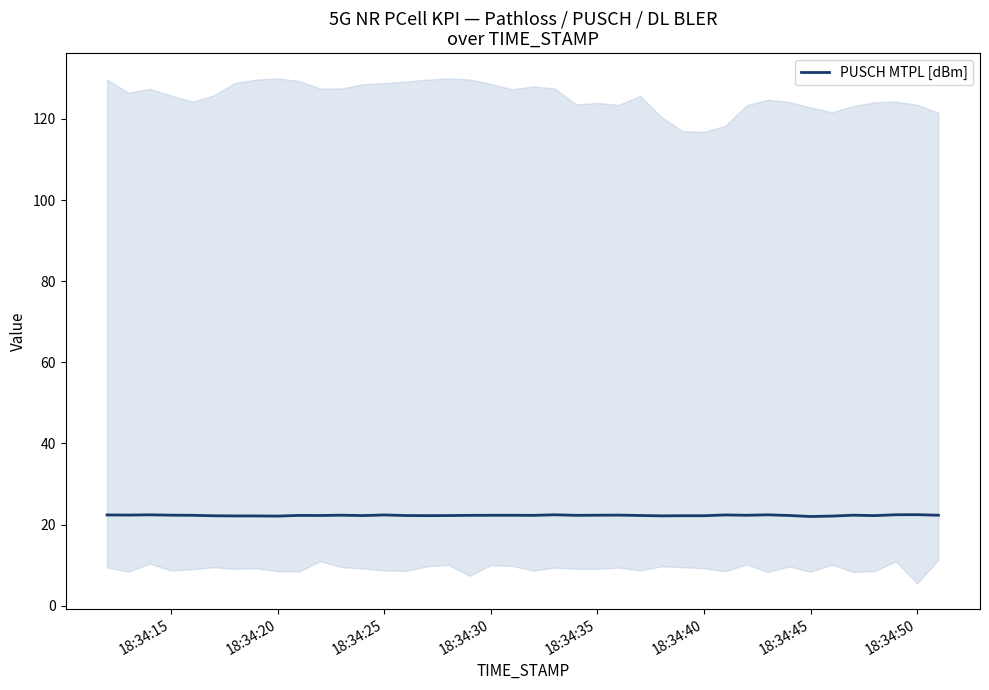

What is the minimum value for PUSCH MTPL [dBm]?

22.0